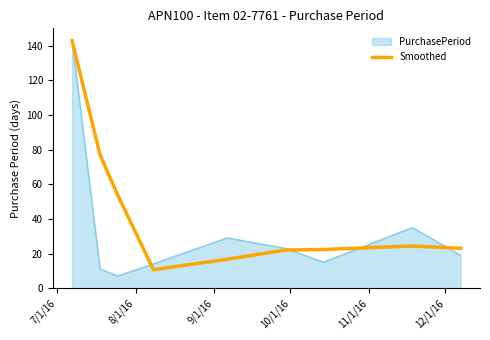

What is the maximum value for Smoothed?

143.0